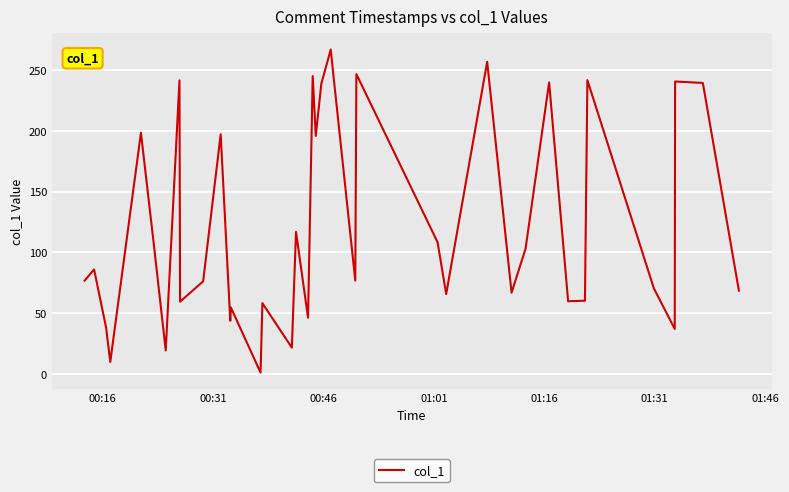

Does the chart display data point markers on the line(s)?

No